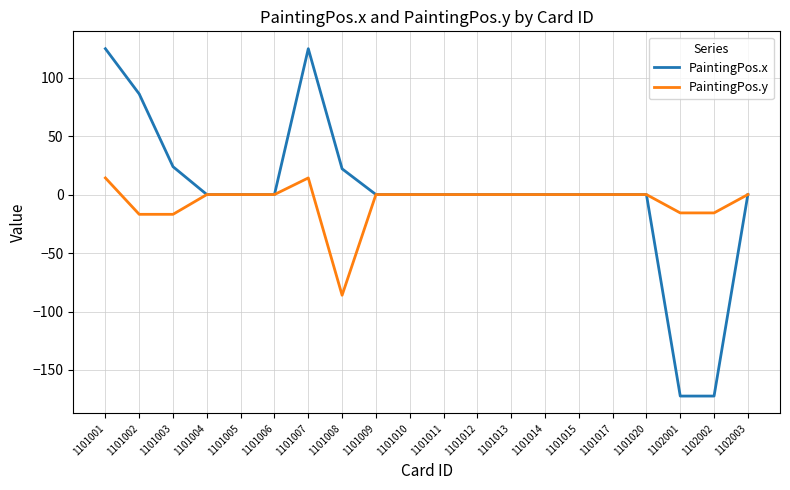

The value of PaintingPos.x at 1101010 is 110.6. True or false?

False